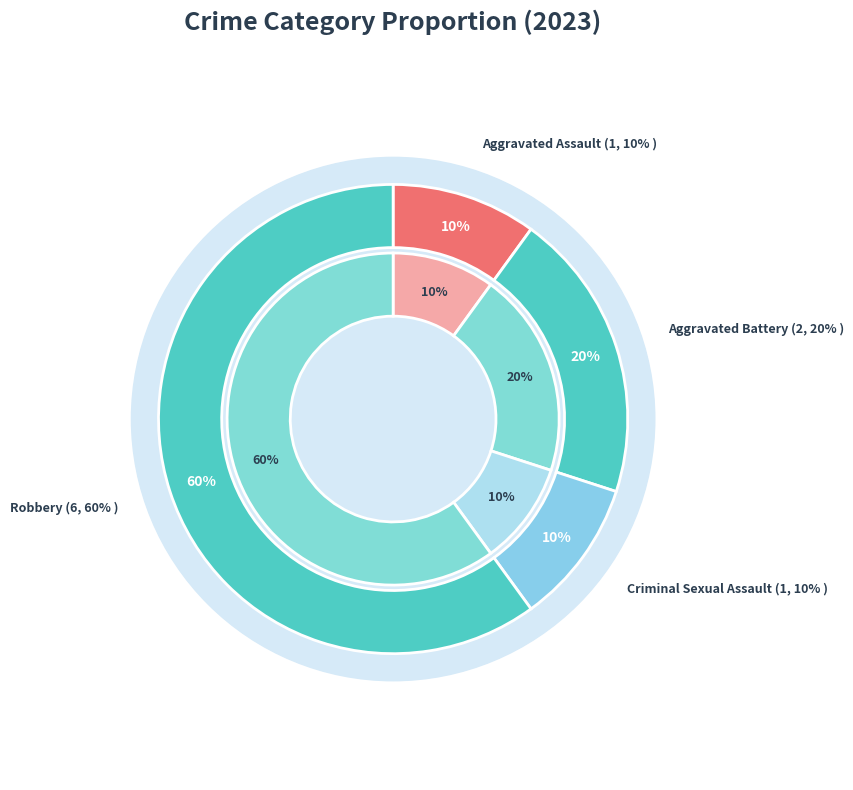

How many segments does this pie chart have?

4